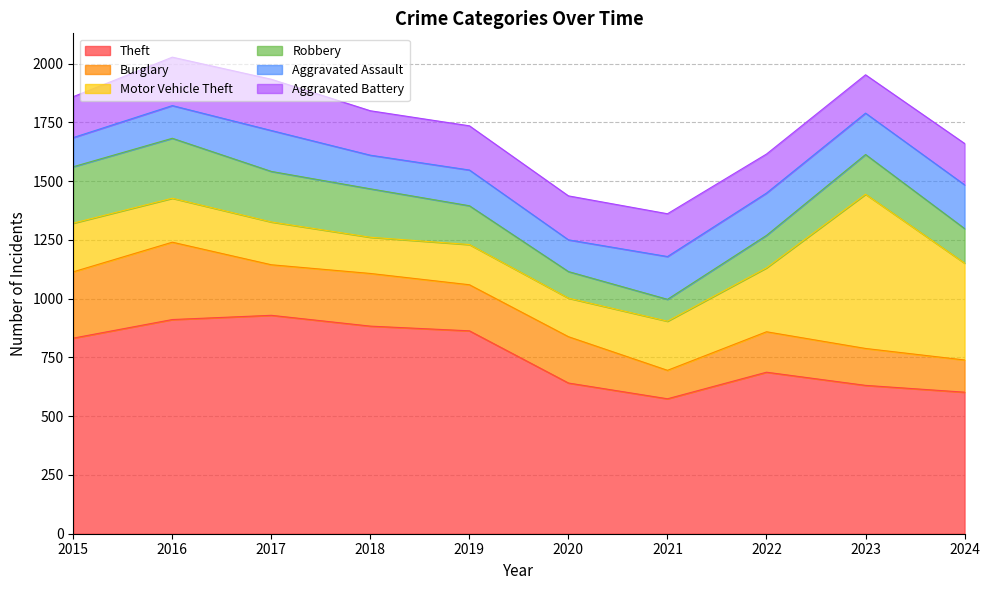

What is the sum of the Motor Vehicle Theft values at 2016 and 2023?

843